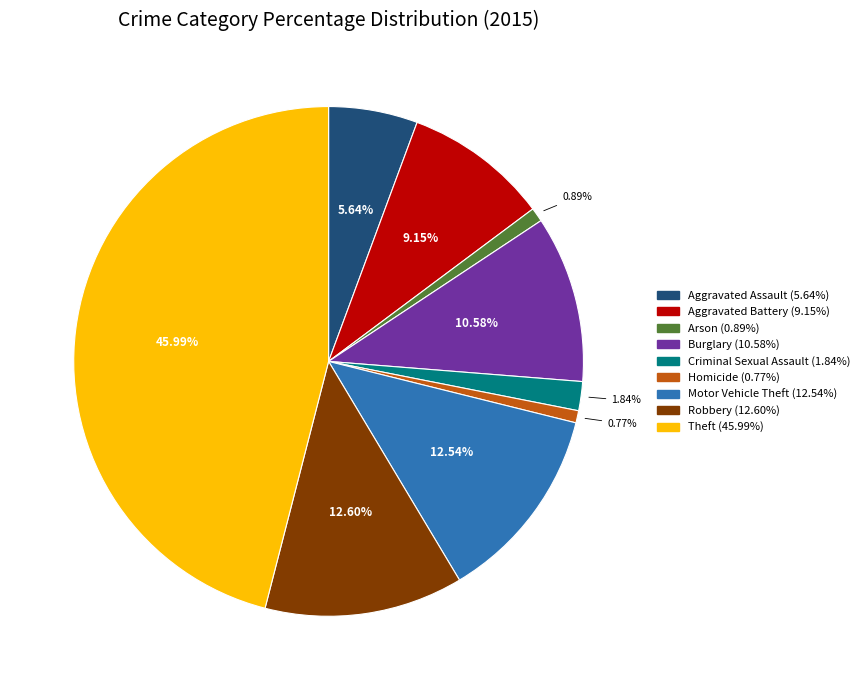

Which category has the biggest portion of the pie?

Theft